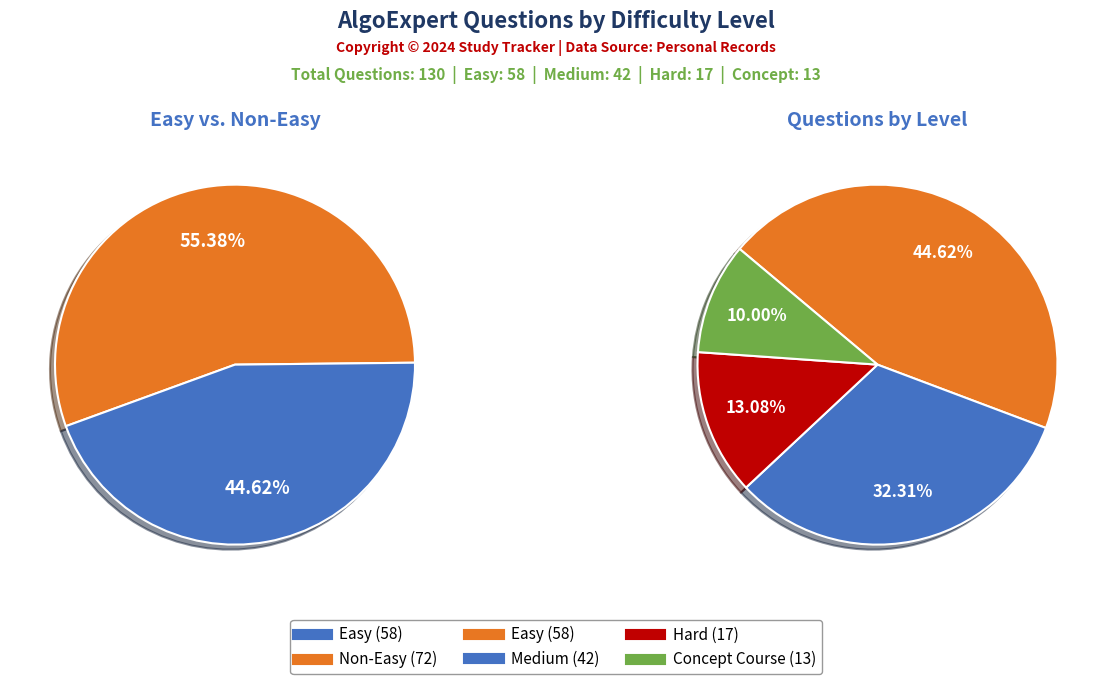

True or false: Easy accounts for 55% of the total.

False